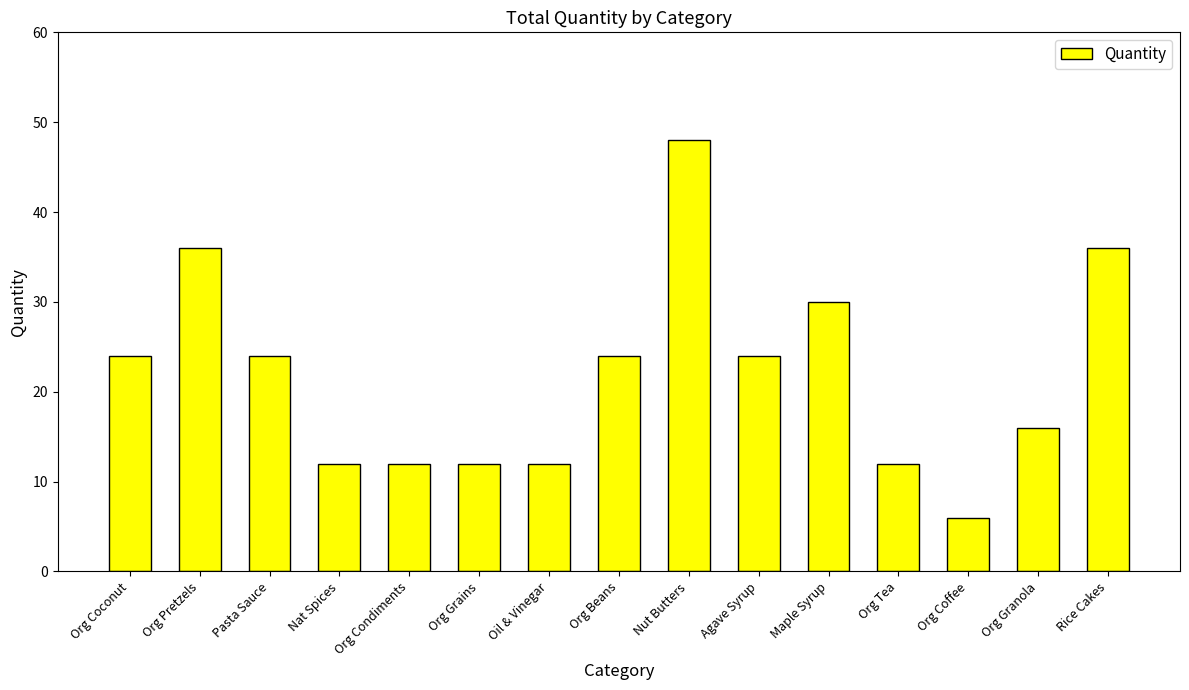

What is the smallest value displayed?

6